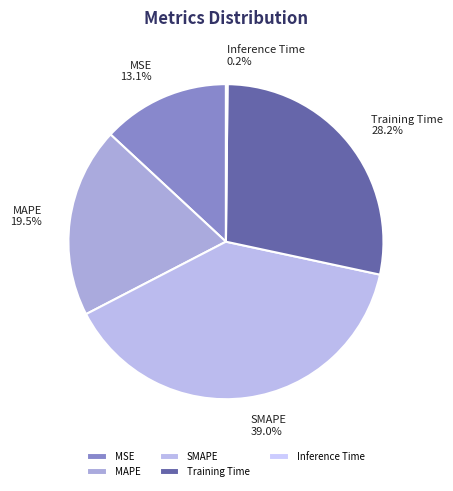

Which slice is the largest?

SMAPE